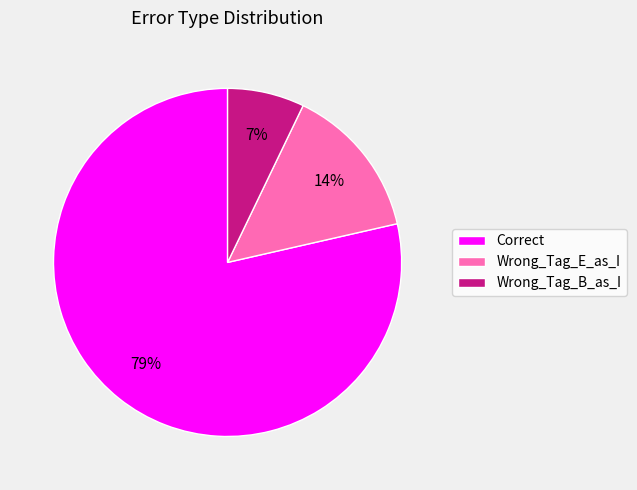

The Correct slice represents 79% of the pie. True or false?

True